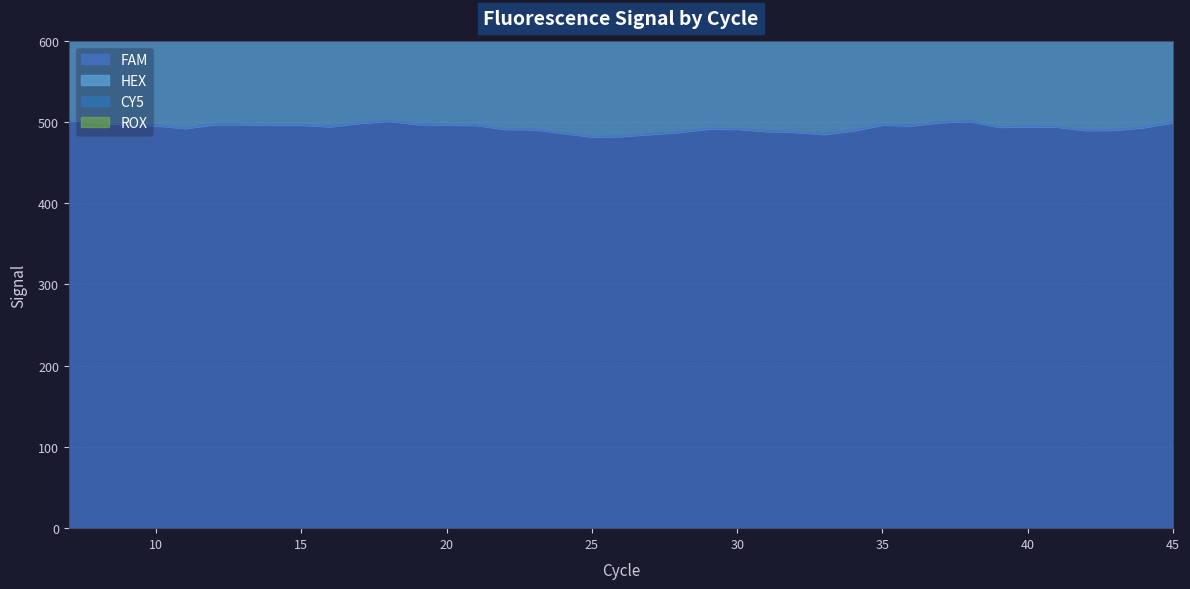

Rank the categories by ROX value from highest to lowest.

7, 8, 9, 10, 11, 12, 13, 14, 15, 16, 17, 18, 19, 20, 21, 22, 23, 24, 25, 26, 27, 28, 29, 30, 31, 32, 33, 34, 35, 36, 37, 38, 39, 40, 41, 42, 43, 44, 45